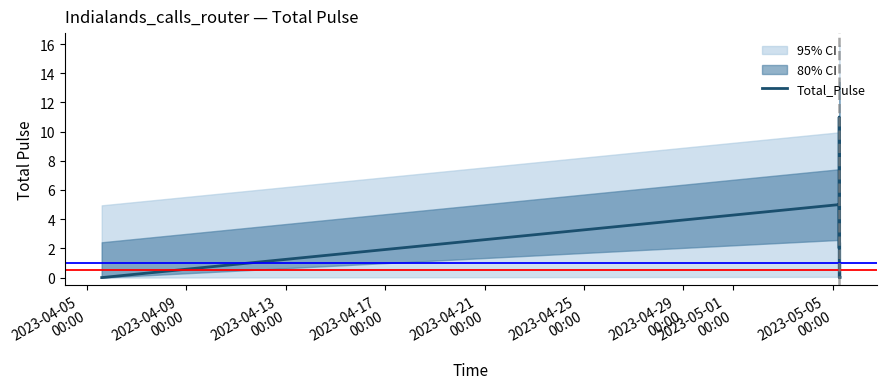

What is the highest value of the Total_Pulse series?

11